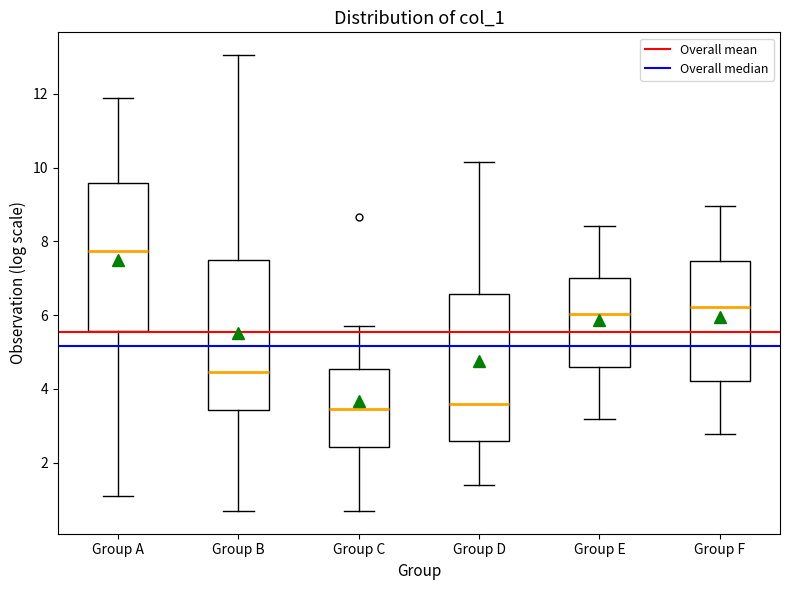

Reading left to right, transcribe this box plot: for each box, give where its median line is, the range the box spans, and where its two whiskers end, as read against the y-axis. The values are not printed on the chart, so give them approximately, as read against the axis.

Group A: median 7.8, box 5.6 to 9.6, whiskers 1.0 to 11.8
Group B: median 4.4, box 3.4 to 7.4, whiskers 0.6 to 13.0
Group C: median 3.4, box 2.4 to 4.6, whiskers 0.6 to 5.6
Group D: median 3.6, box 2.6 to 6.6, whiskers 1.4 to 10.2
Group E: median 6.0, box 4.6 to 7.0, whiskers 3.2 to 8.4
Group F: median 6.2, box 4.2 to 7.4, whiskers 2.8 to 9.0